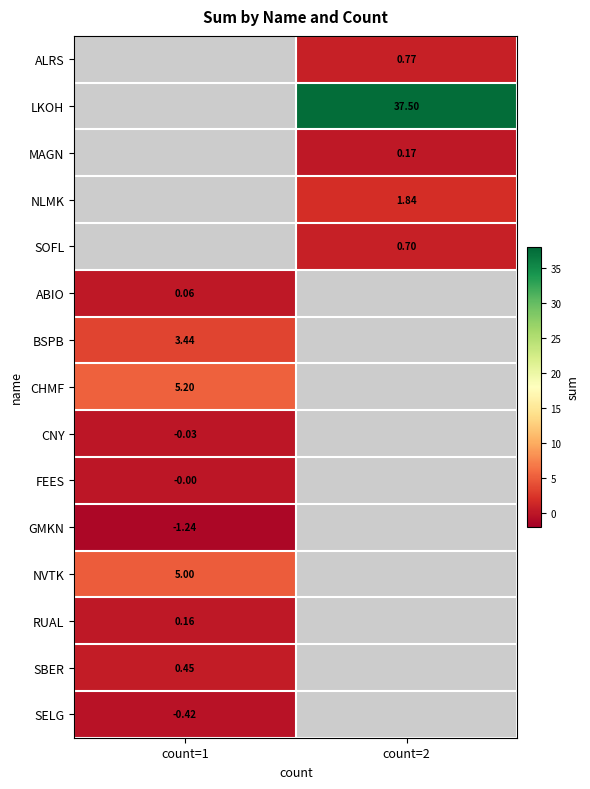

What is the minimum value for GMKN?

-1.2